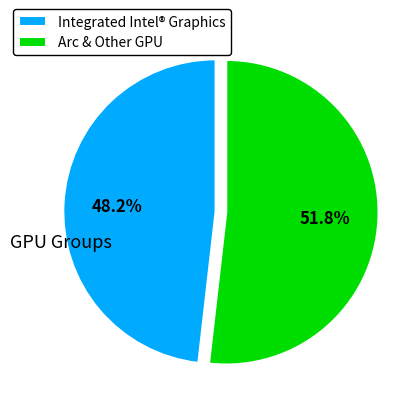

Does any single category account for the majority?

Yes